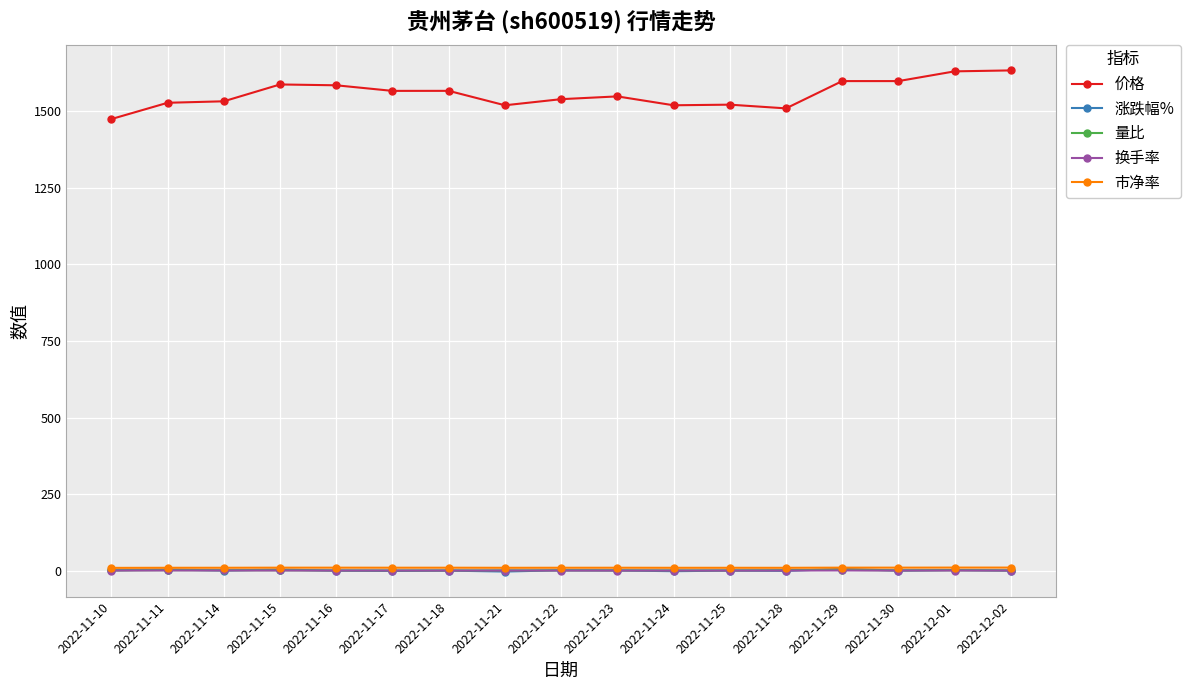

True or false: 市净率 and 量比 cross at least once.

False